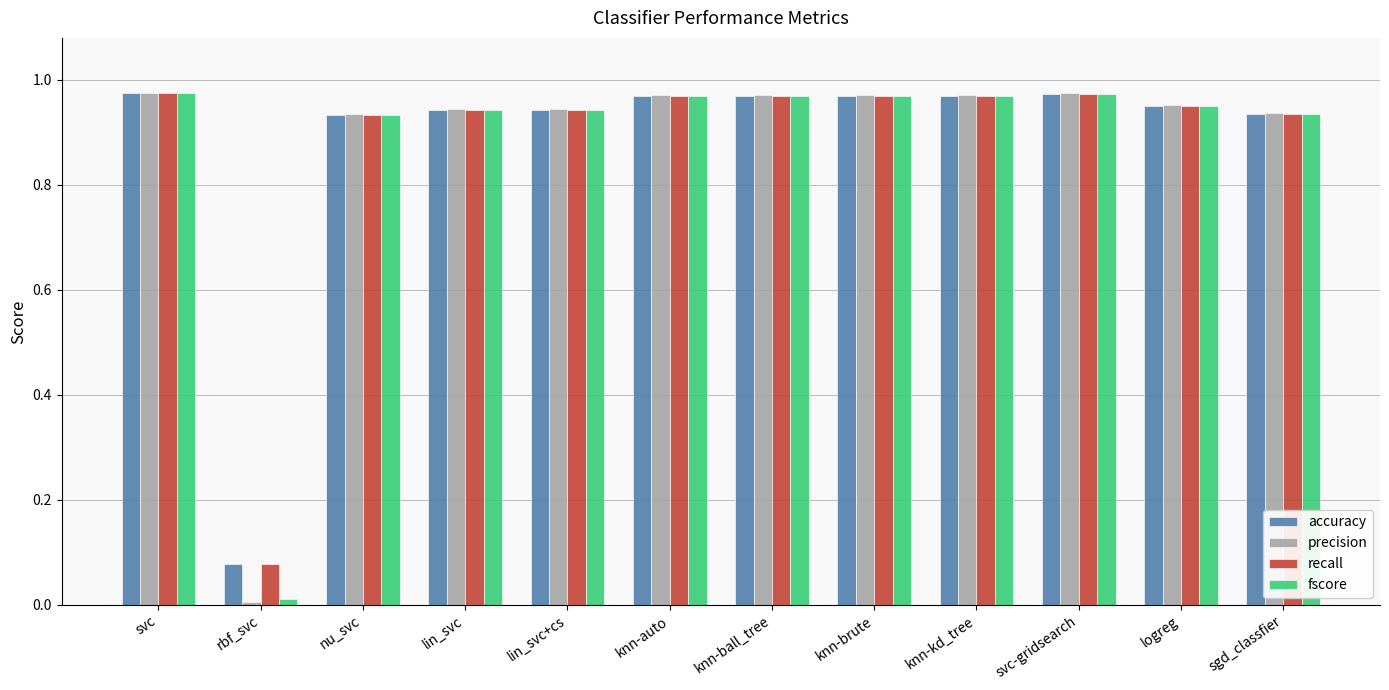

How many groups of bars are there?

12